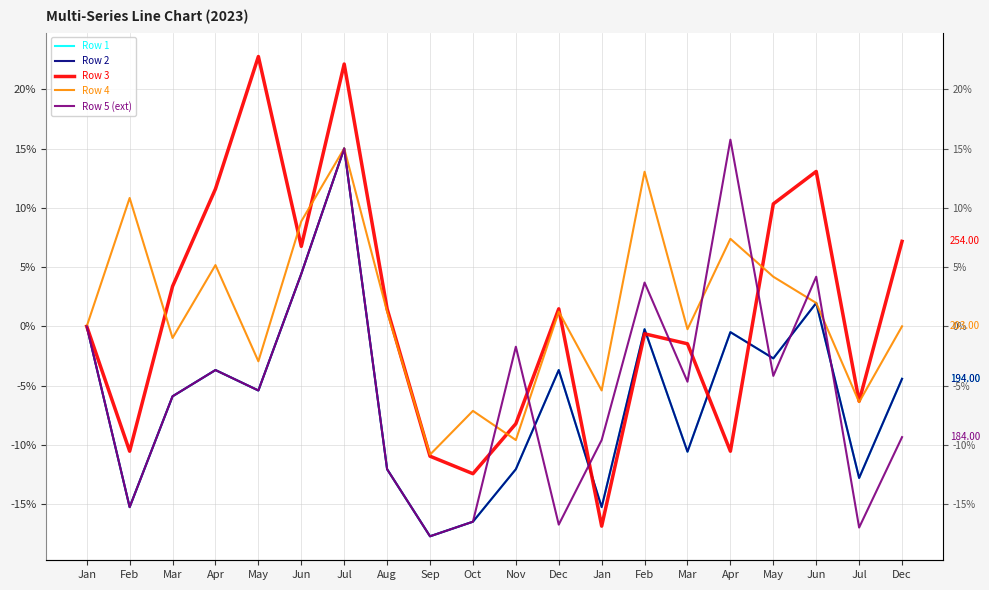

In Row 2, how many points are lower than both neighbors (excluding endpoints)?

7